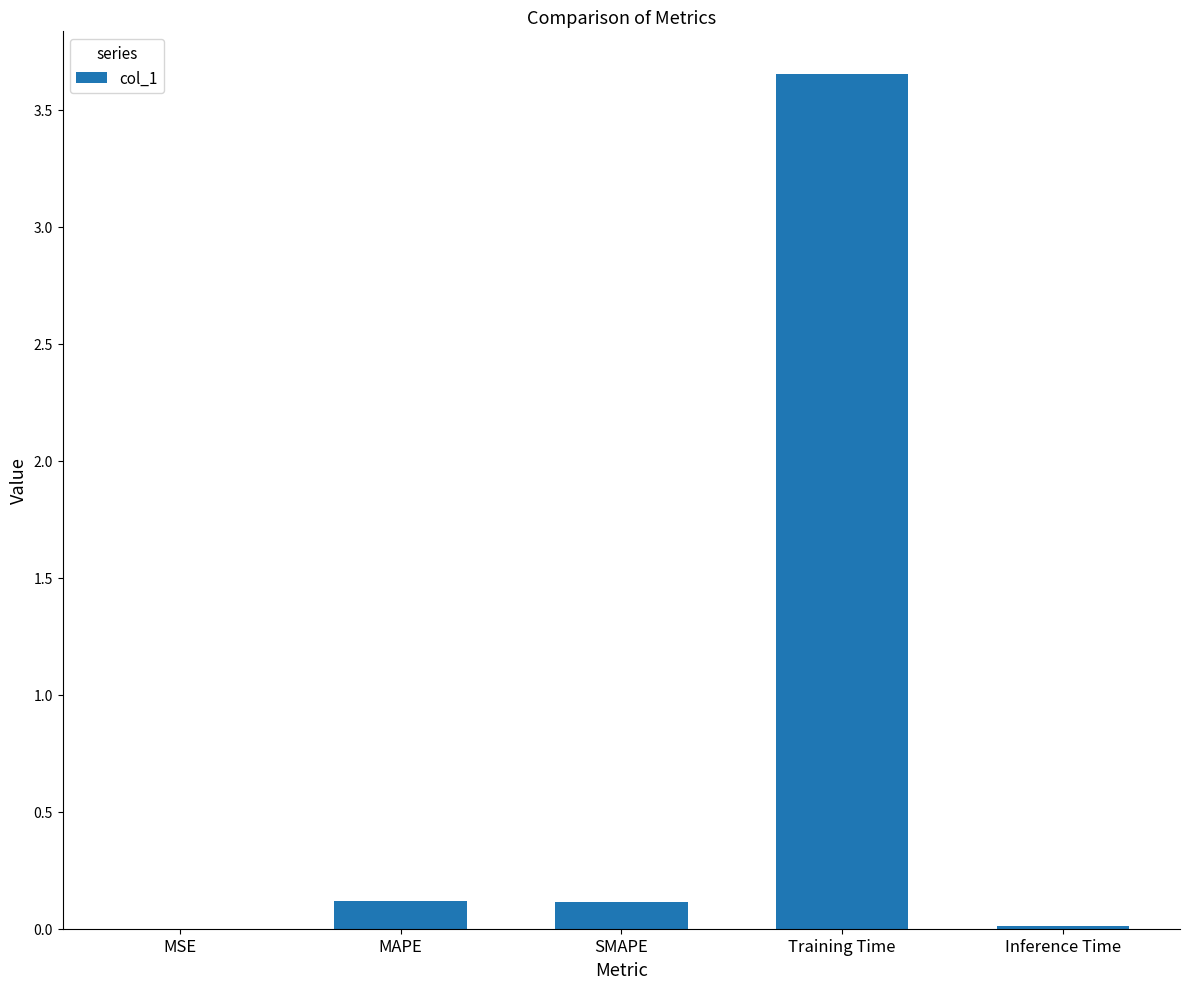

What is the sum of all values?

3.9